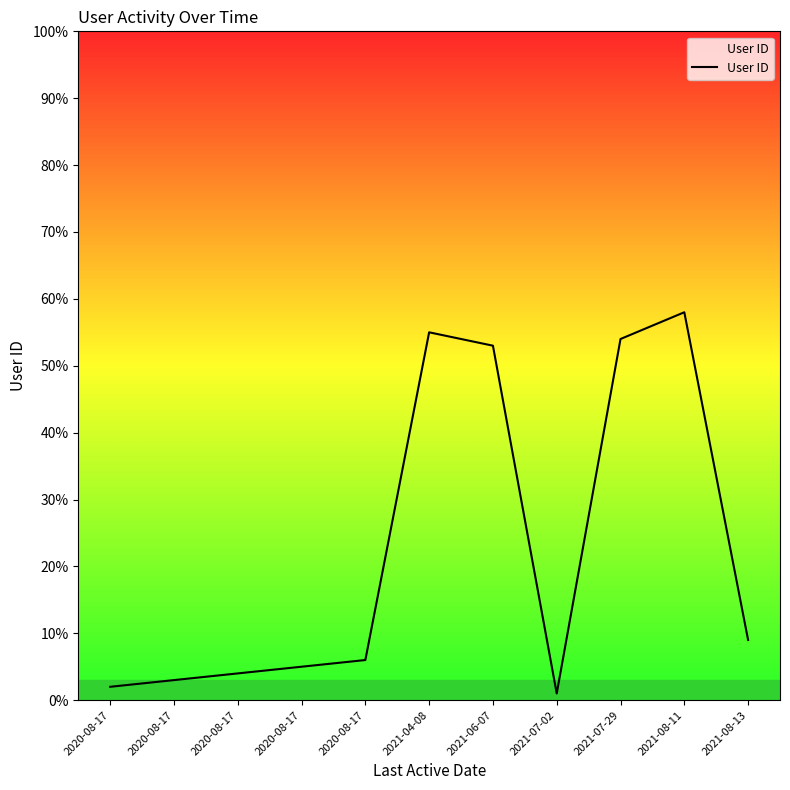

How many points are higher than both their immediate neighbors (excluding endpoints)?

2